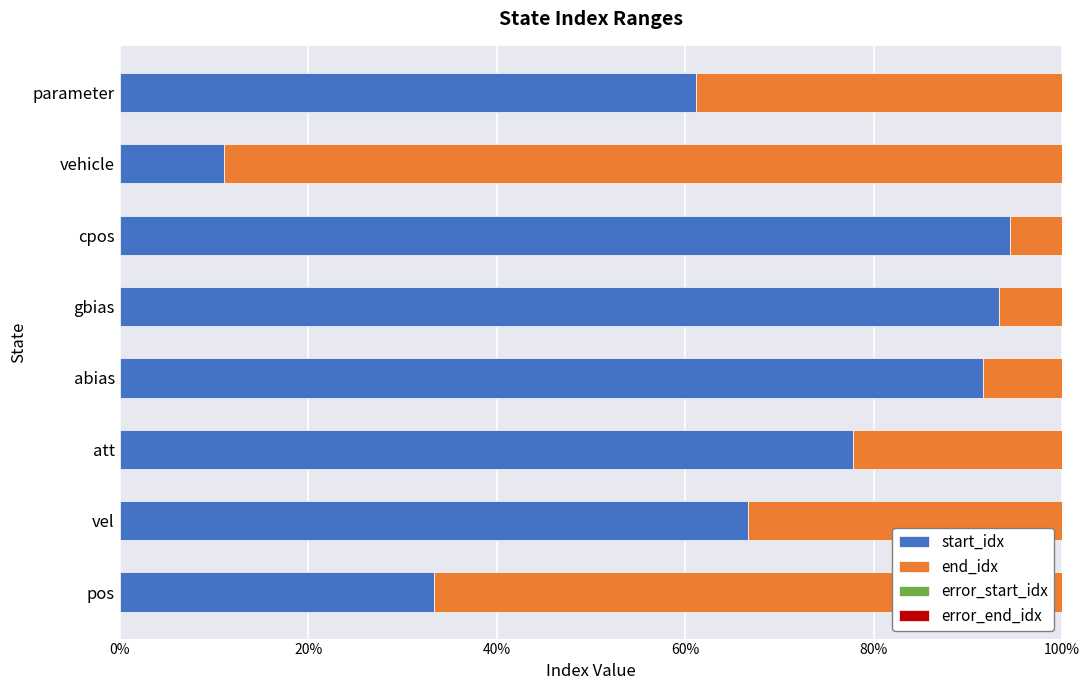

What is the sum of all error_end_idx values?

296.7